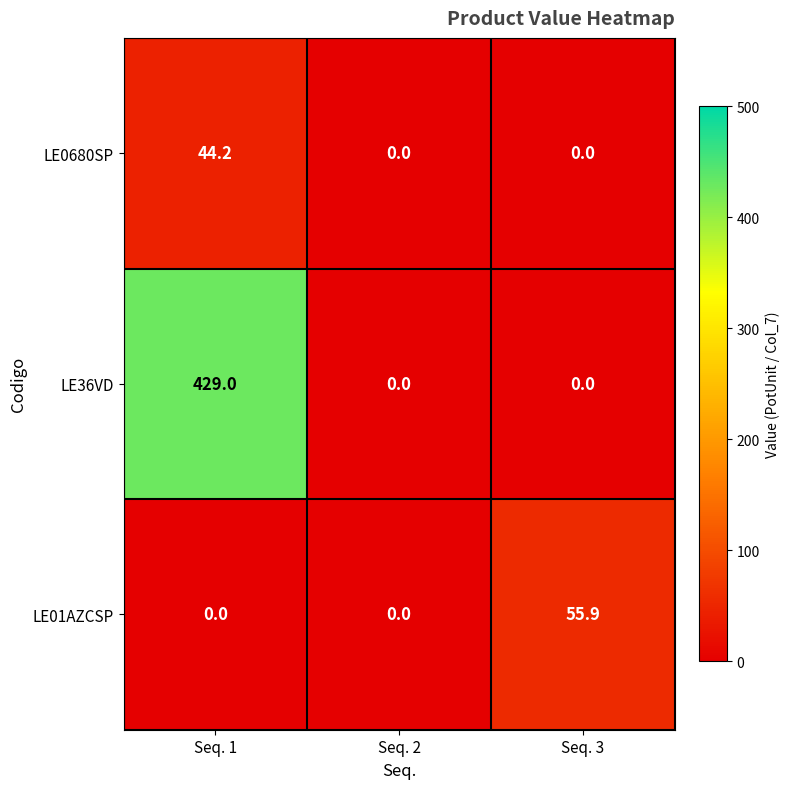

At which label does LE0680SP reach its peak?

Seq. 1